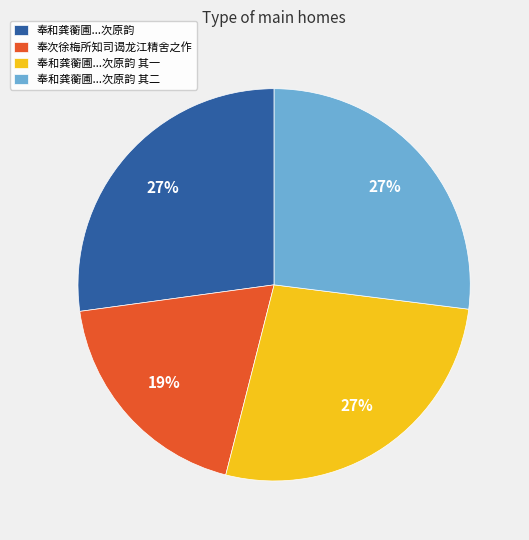

Is there a majority slice in this chart?

No